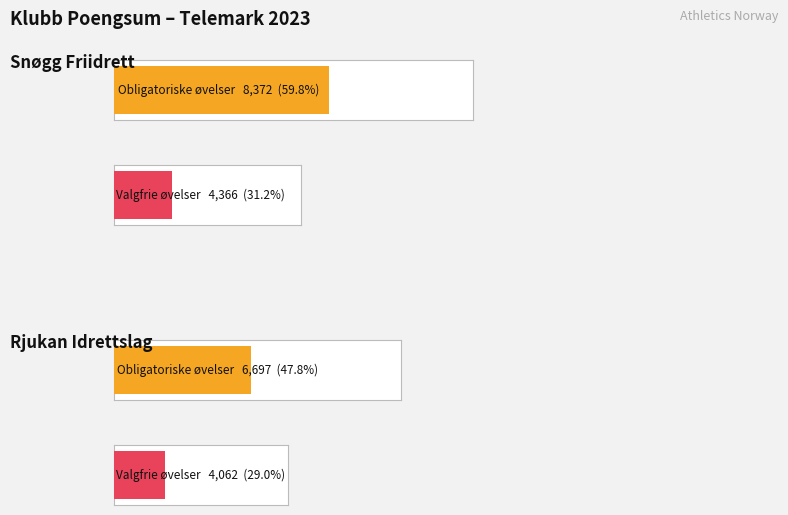

What position from the right is Snøgg Friidrett?

2